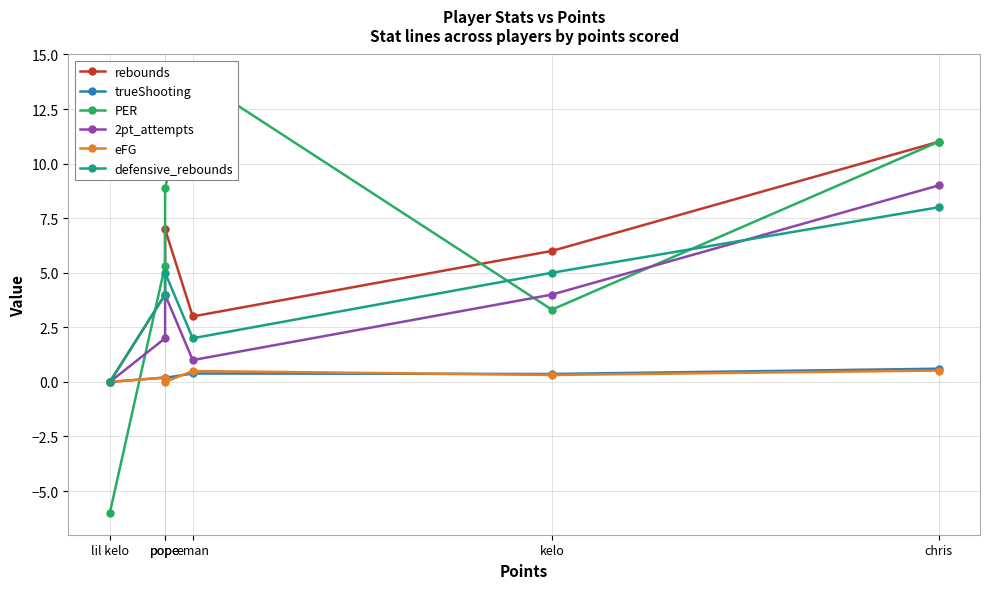

Reading left to right, list all the values displayed in this chart.

rebounds: 0.0	4.0	7.0	3.0	6.0	11.0
trueShooting: 0.0	0.2	0.2	0.4	0.4	0.6
PER: -6.0	5.3	8.9	14.0	3.3	11.0
2pt_attempts: 0.0	2.0	4.0	1.0	4.0	9.0
eFG: 0.0	0.2	0.0	0.5	0.3	0.5
defensive_rebounds: 0.0	4.0	5.0	2.0	5.0	8.0